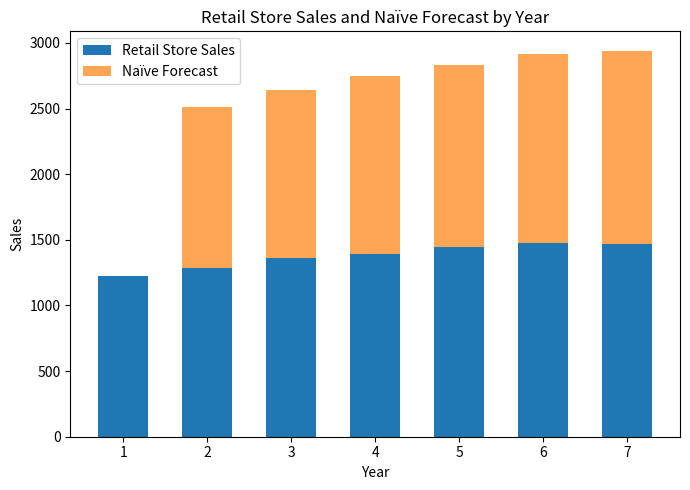

What is the sum of all Retail Store Sales values?

9645